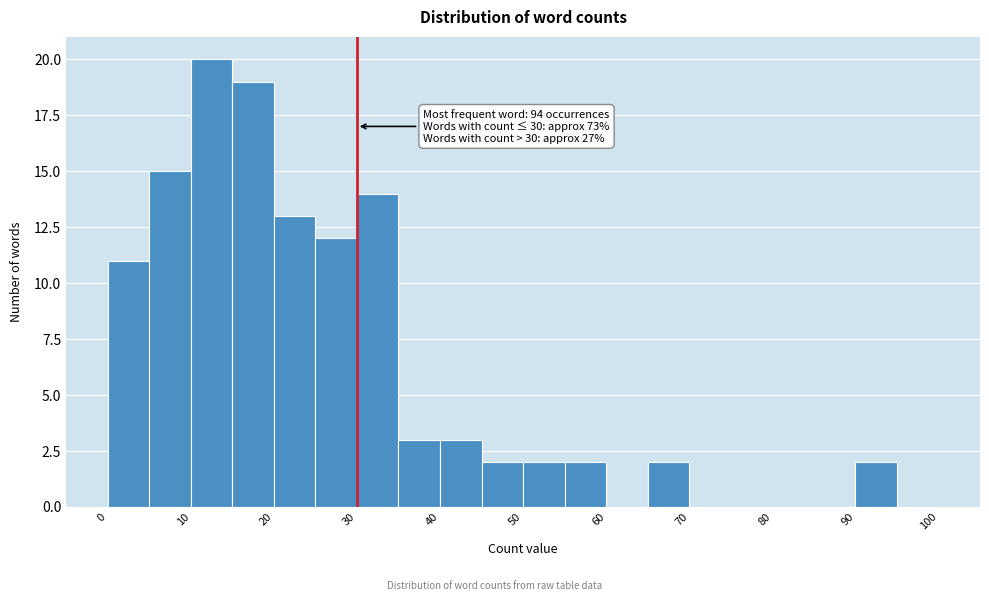

Over which range of the x-axis is the bar tallest?

10 to 15